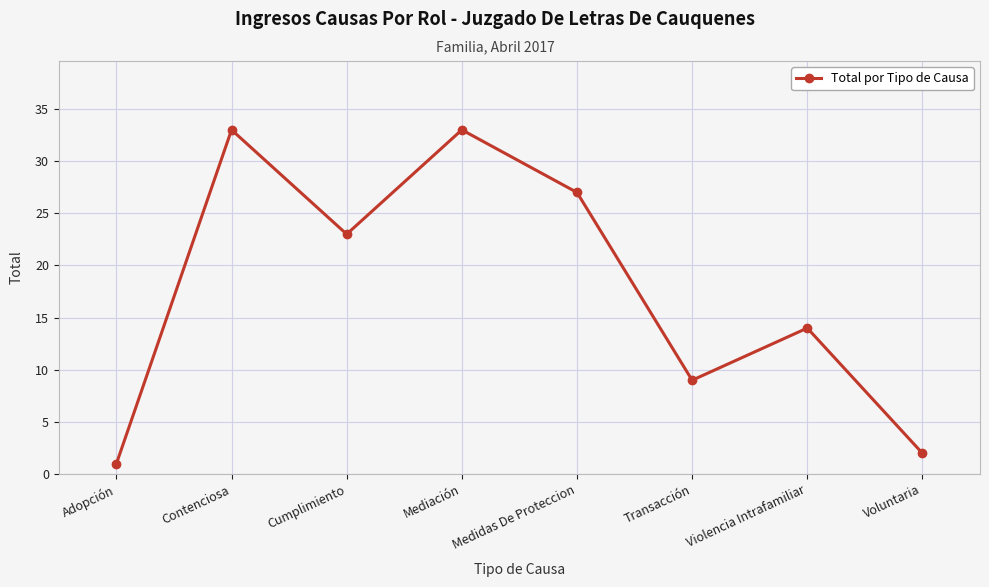

How many points are higher than both their immediate neighbors (excluding endpoints)?

3